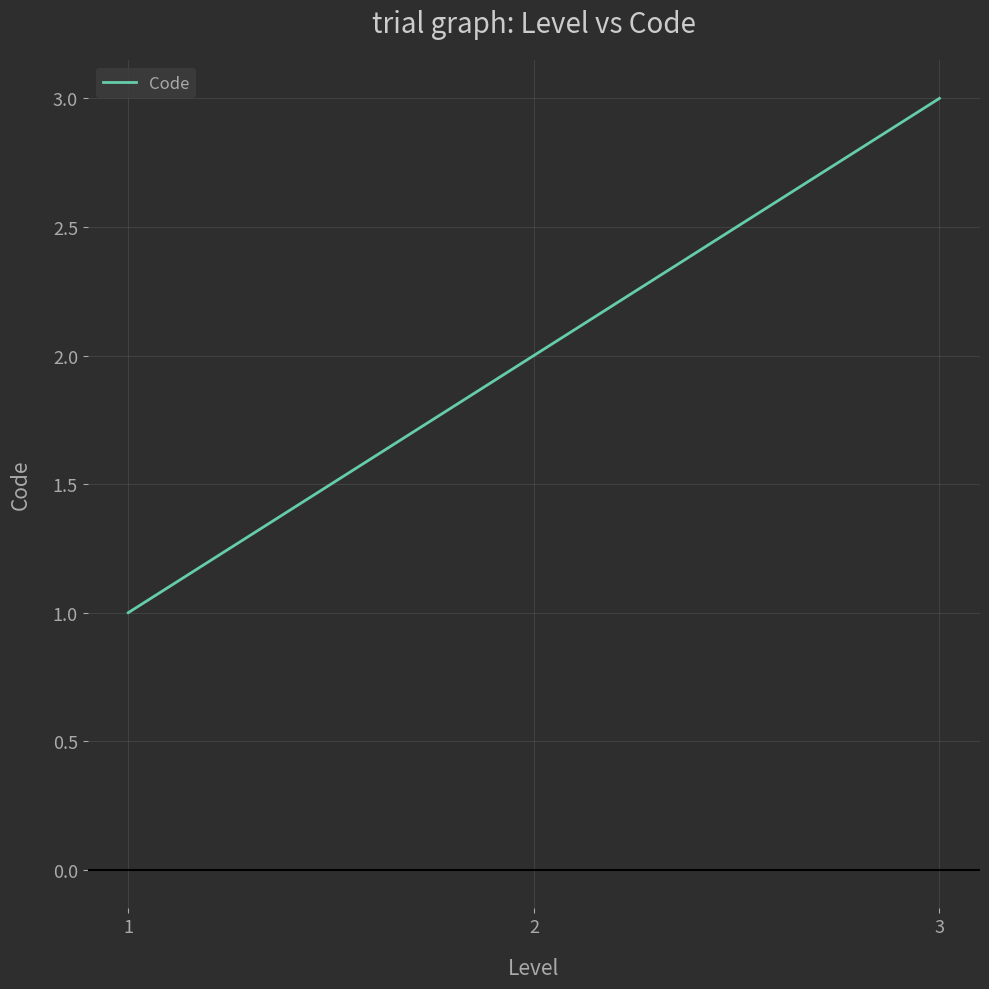

Reading left to right, what are all the values shown in this chart?

1=1	2=2	3=3